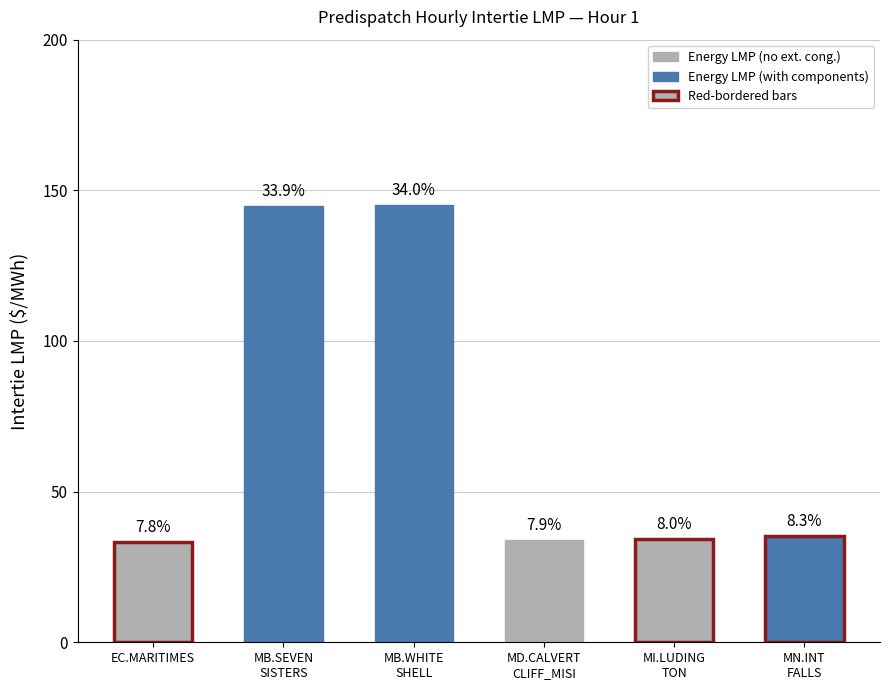

What value does the data have at MD.CALVERTCLIFF_MISI?

33.8